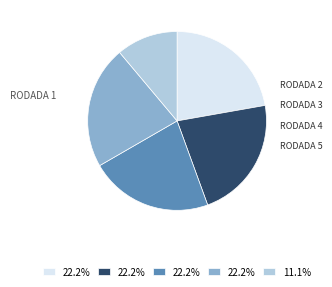

Does any single category account for the majority?

No